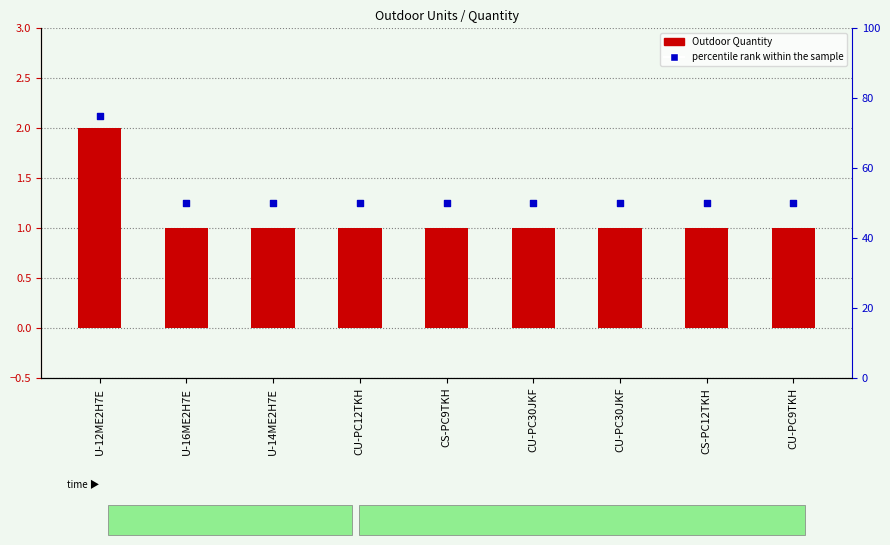

Which series contains the highest Y value?

percentile rank within the sample